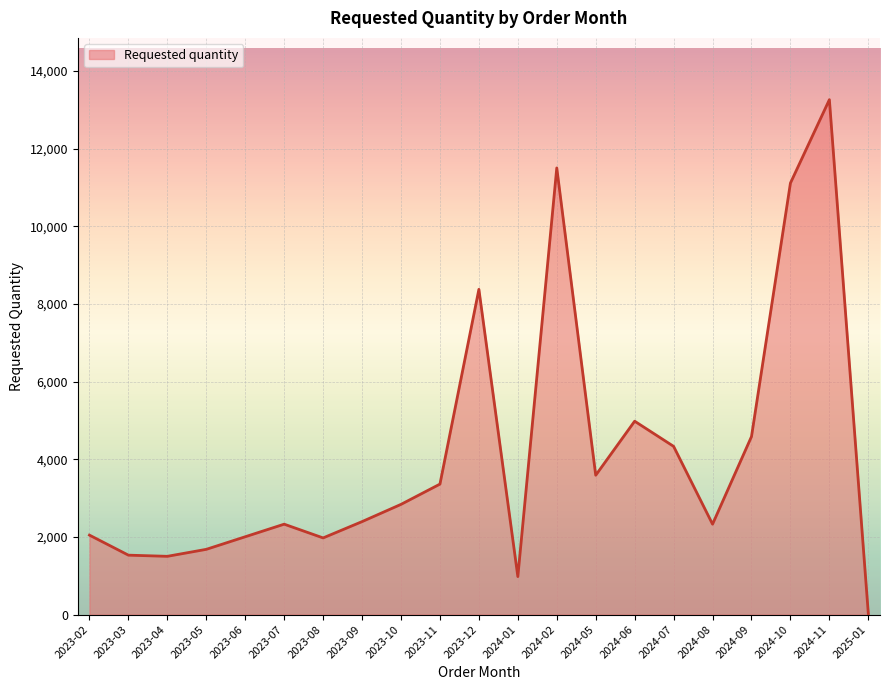

What is the difference between the maximum and minimum values?

13236